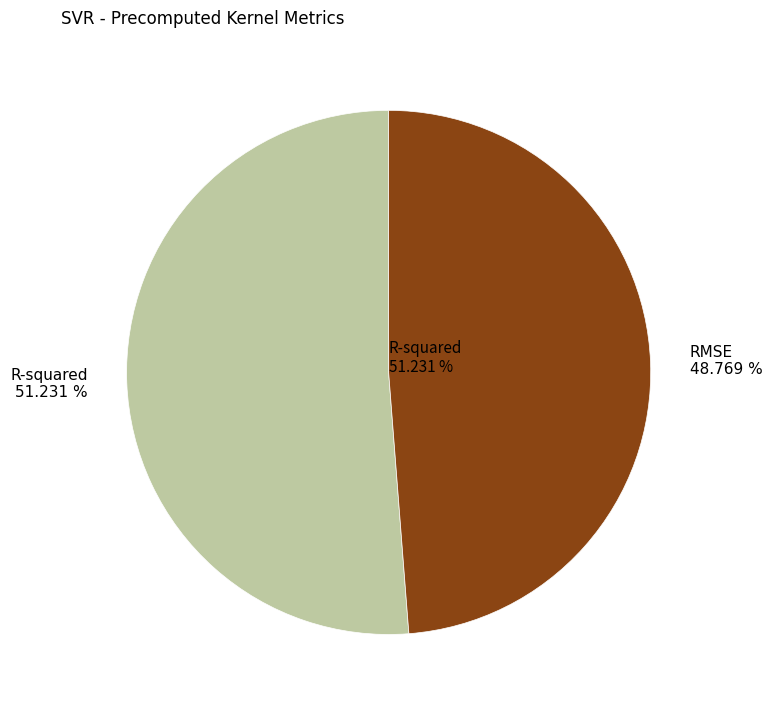

What is the largest slice in the pie chart?

R-squared